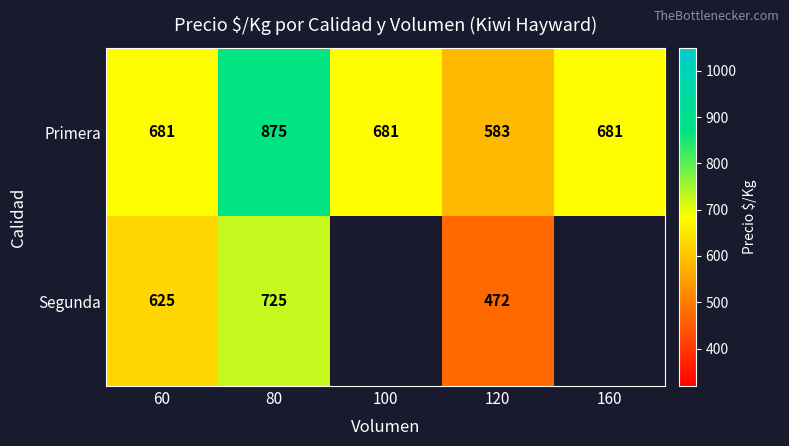

Which category has the lowest value in the Primera series?

120